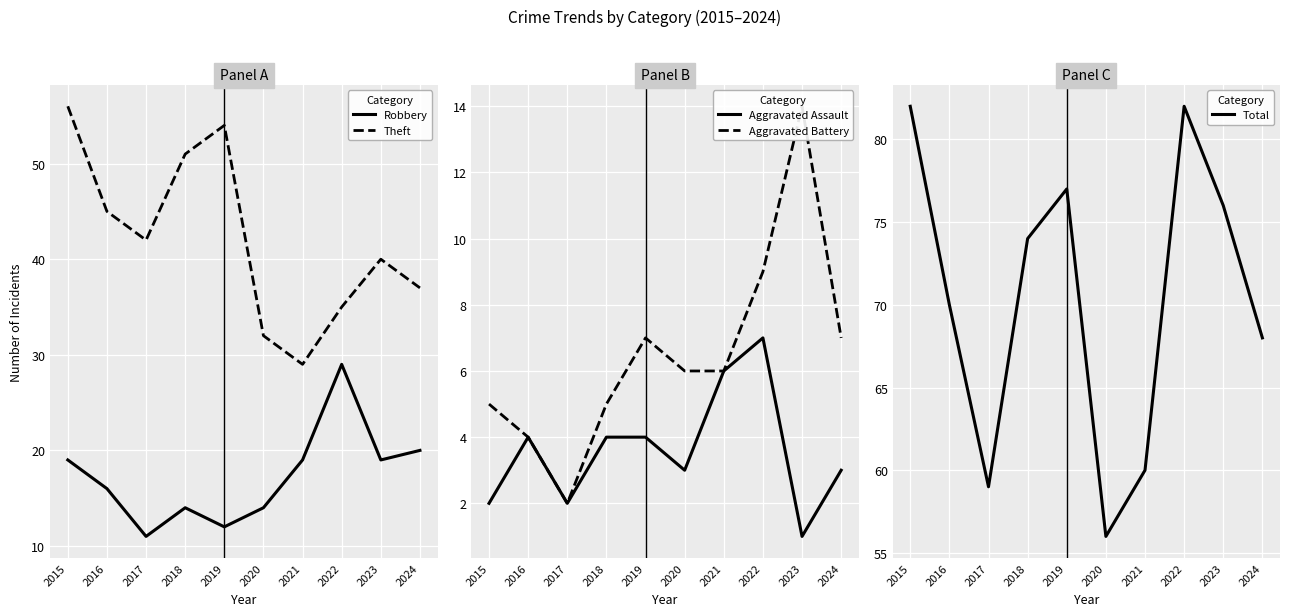

True or false: Theft and Robbery intersect in this chart.

False